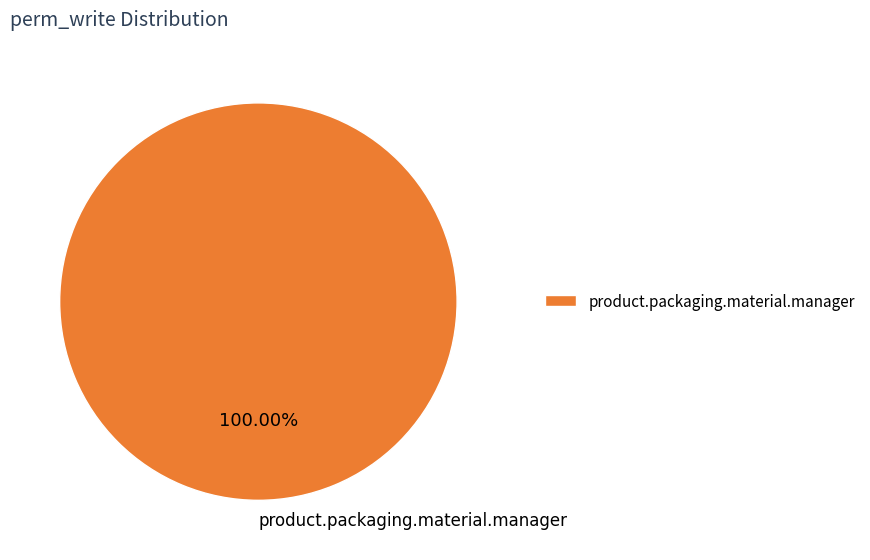

Rank the categories by value from lowest to highest.

product.packaging.material.manager